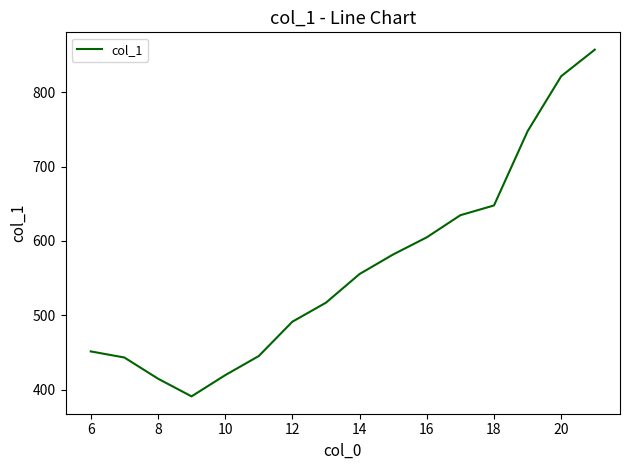

What is the difference between the second highest and minimum values?

430.5